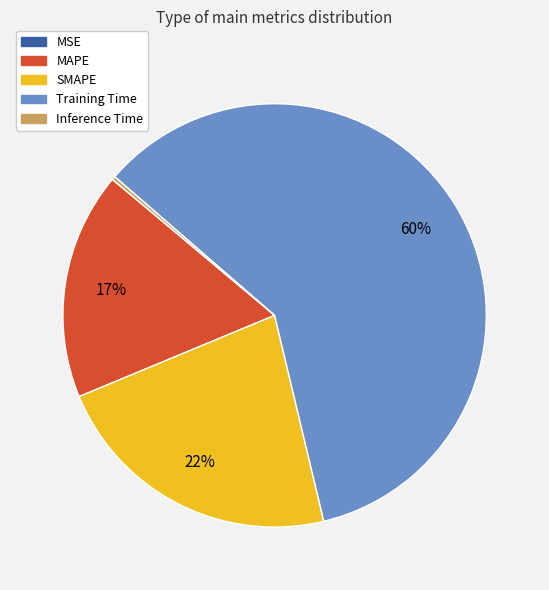

True or false: SMAPE accounts for 22% of the total.

True